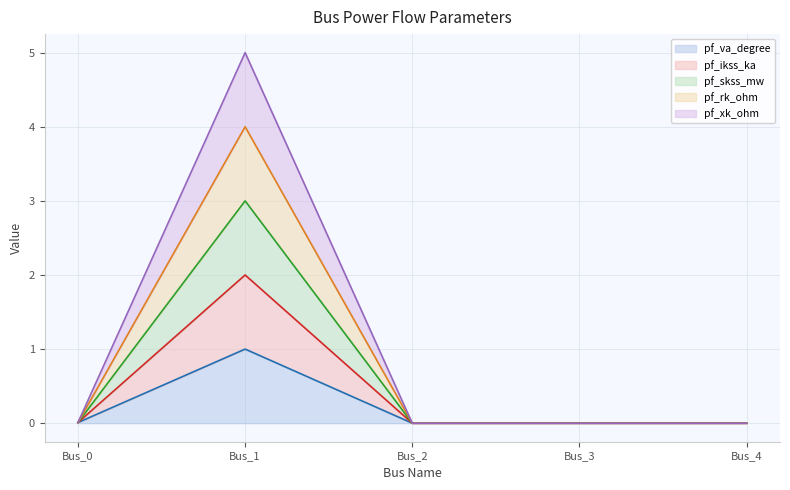

The value of pf_ikss_ka at Bus_2 is 0.0. True or false?

True